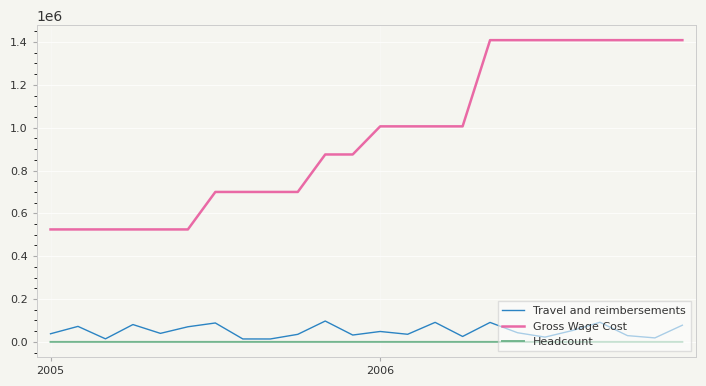

Which series has the largest total across all categories?

Gross Wage Cost